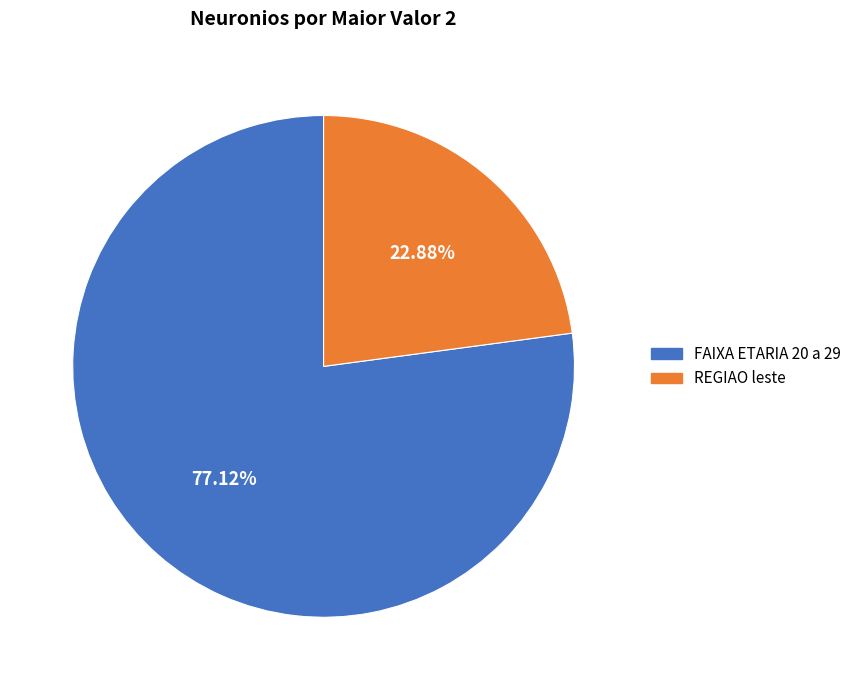

Count the number of slices in the pie.

2